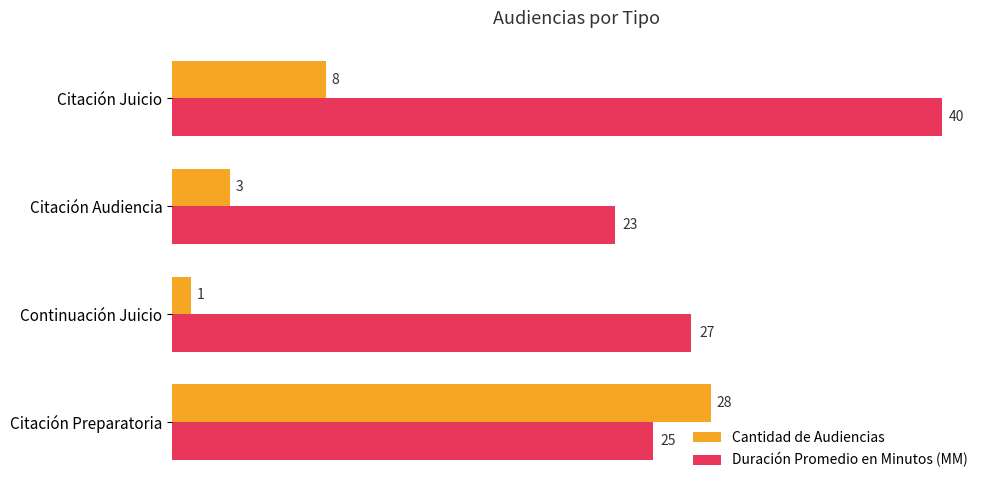

At which category is the sum across all series the highest?

Citación Preparatoria